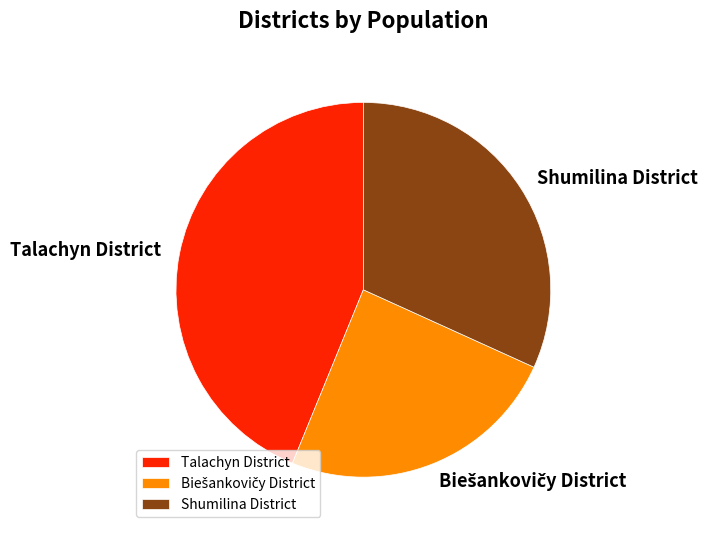

Between Shumilina District and Talachyn District, which is larger?

Talachyn District